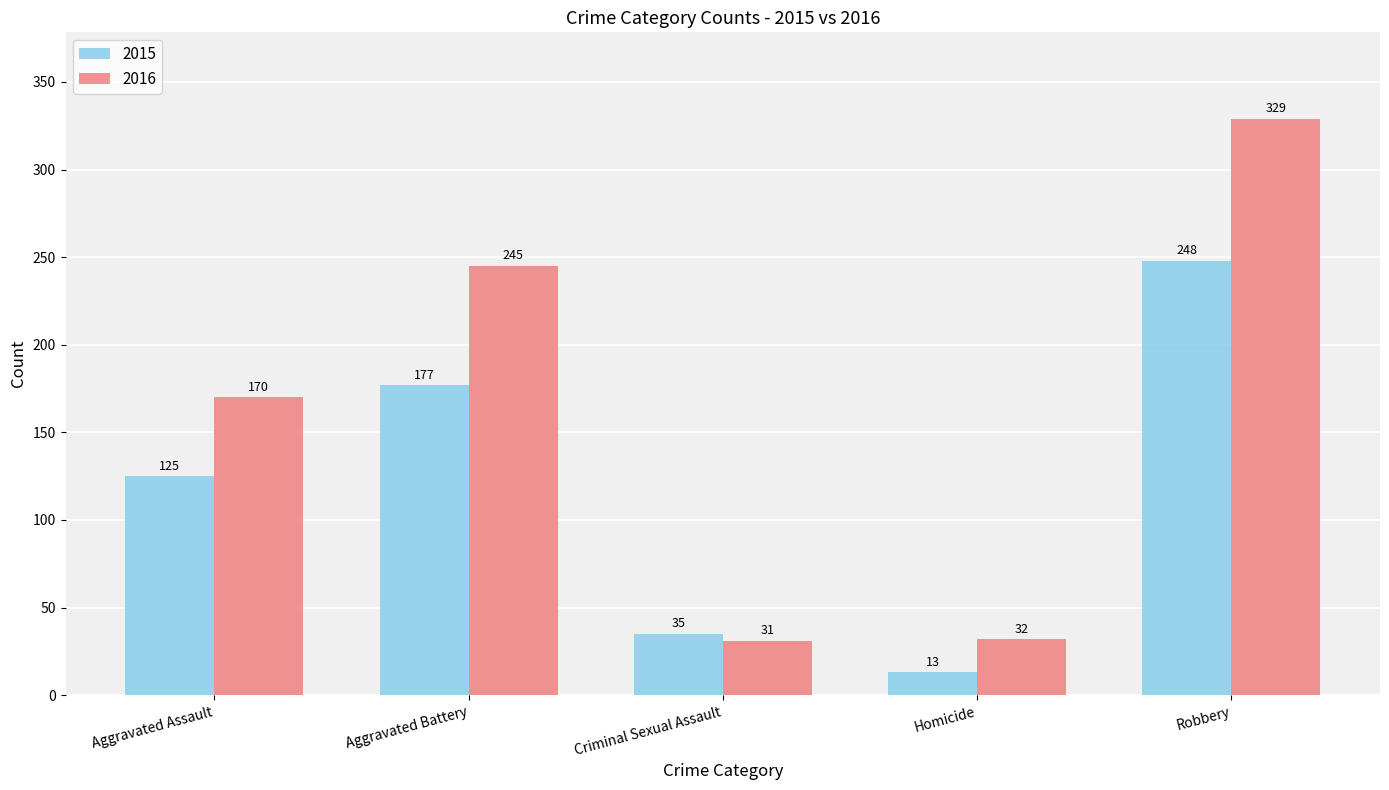

Are the bars horizontal?

No